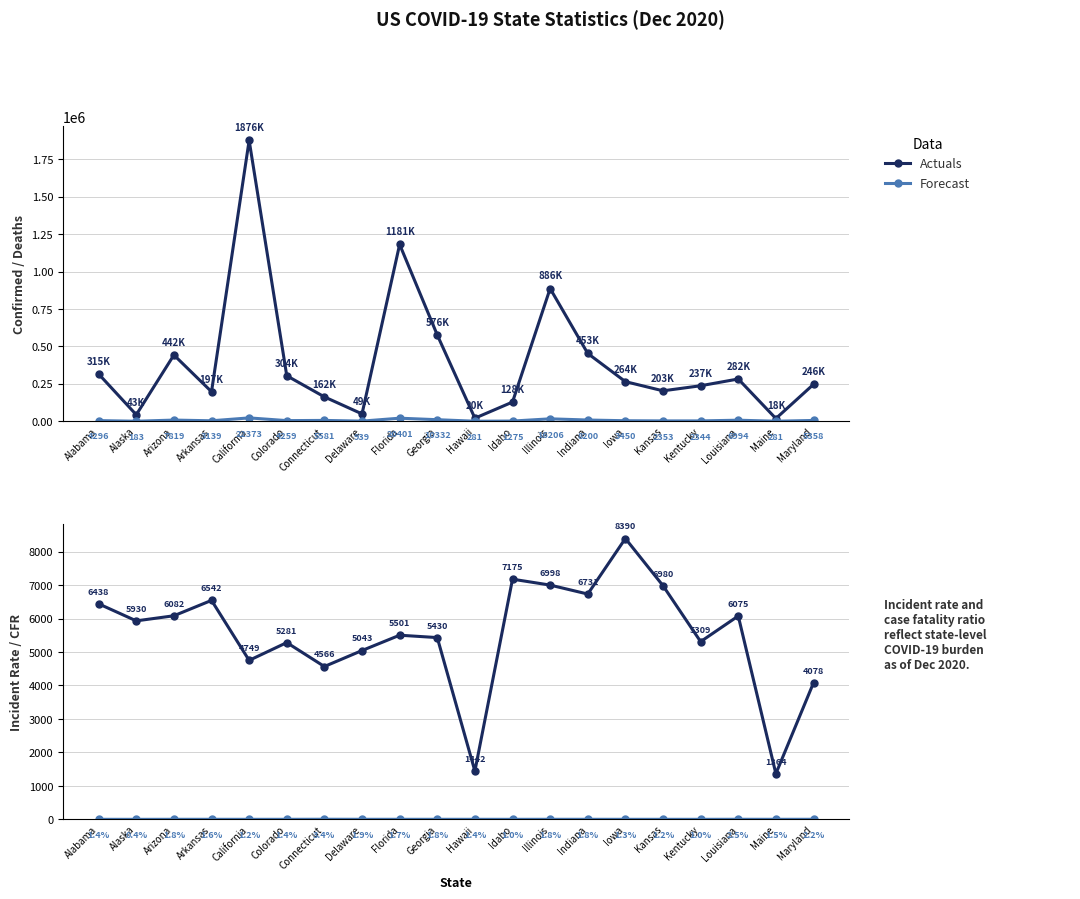

The Confirmed series shows 203361.0 at Kansas. True or false?

True